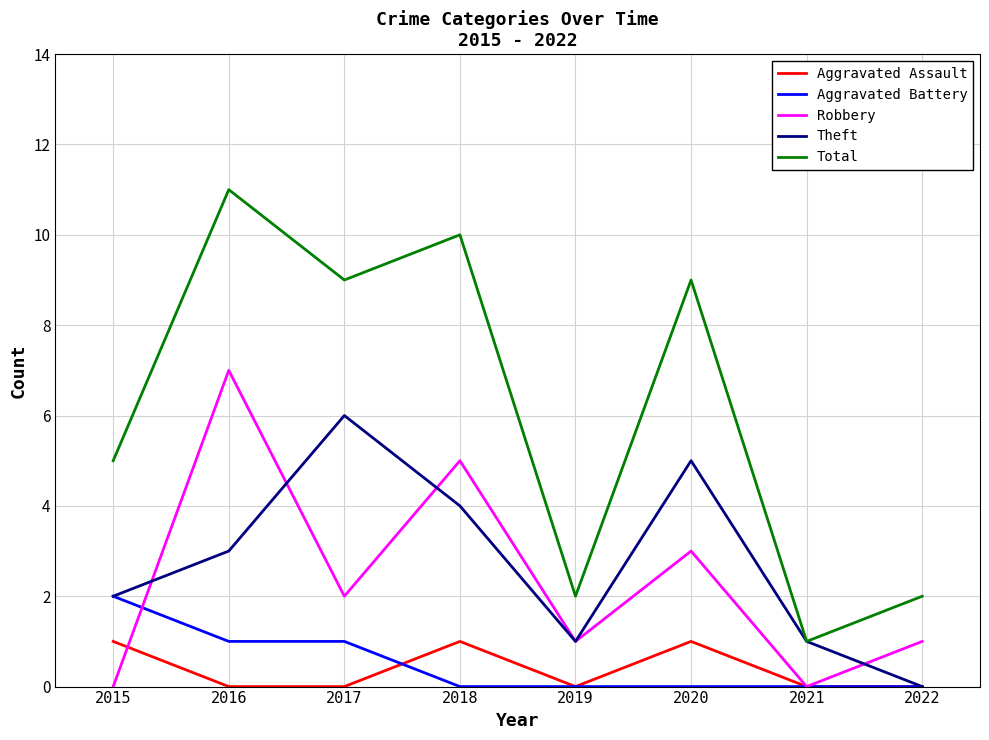

What is the difference between the maximum and minimum values in the Aggravated Battery series?

2